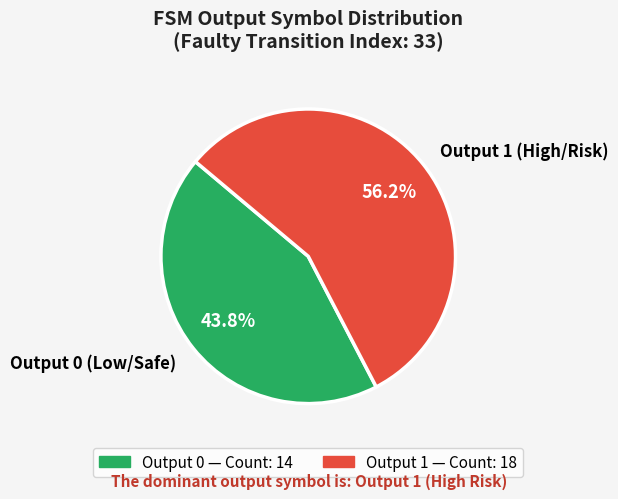

Which slice is the smallest?

Output 0 (Low/Safe)